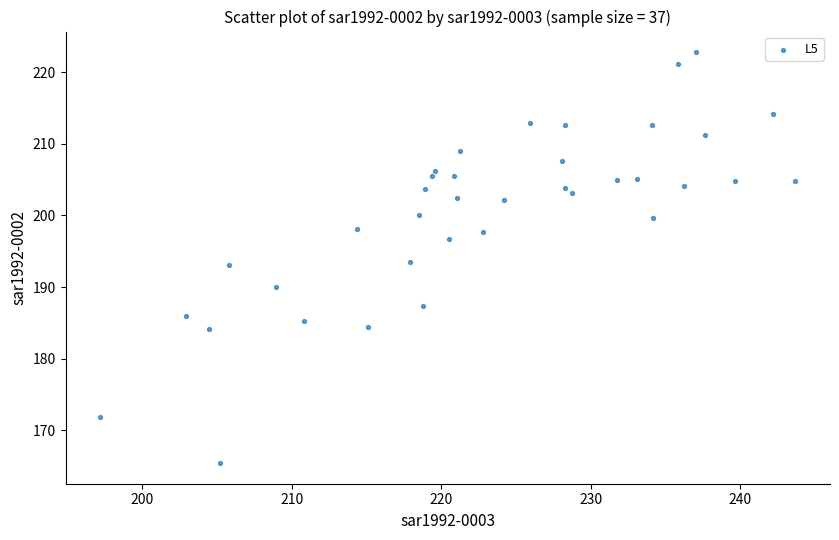

What is the range of Y values (max minus min)?

57.3